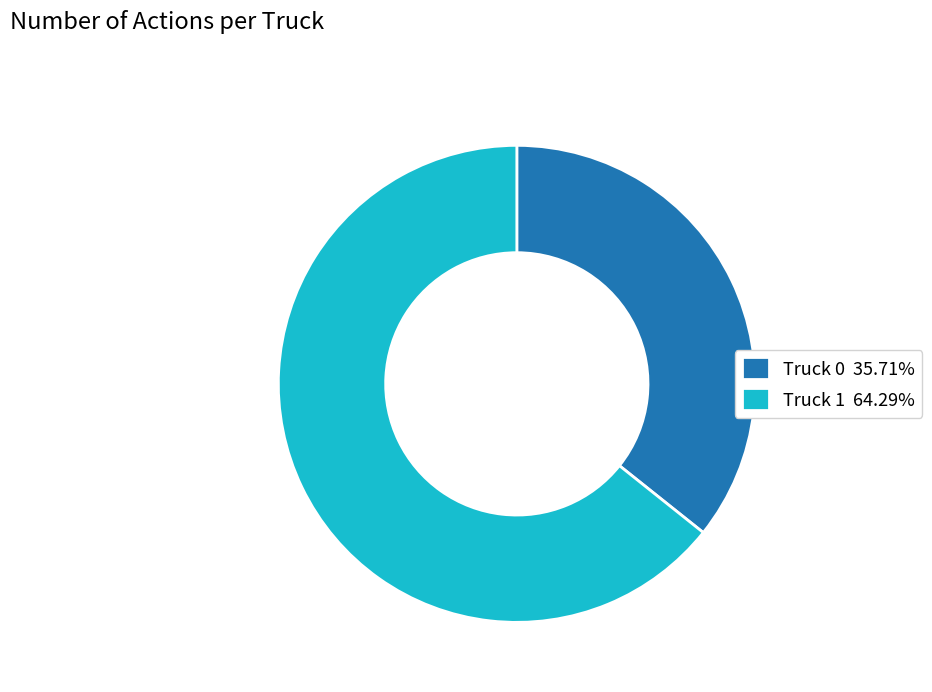

Combined, do Truck 0 and Truck 1 account for over 50%?

Yes